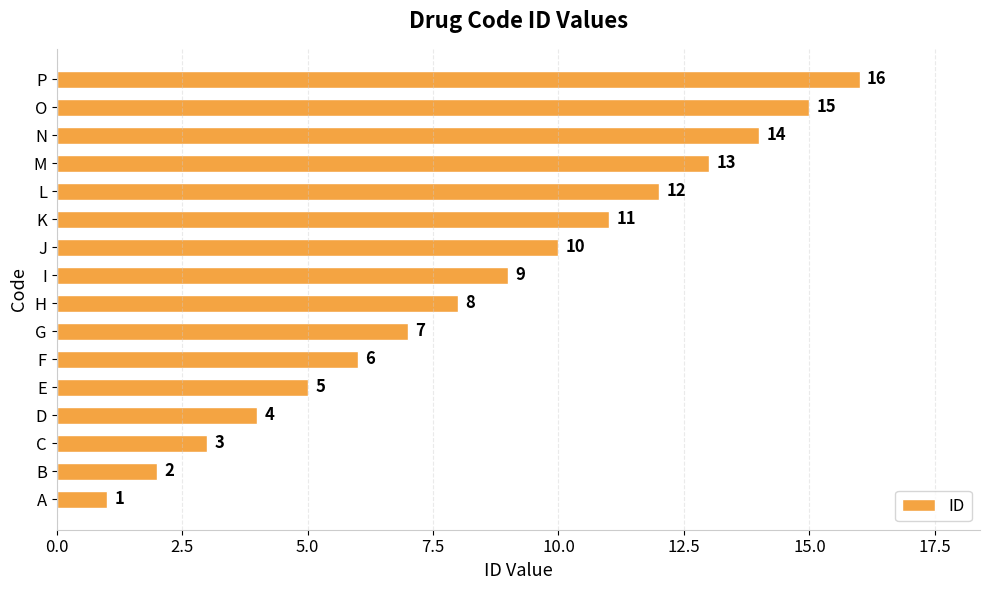

Are the bars horizontal?

Yes